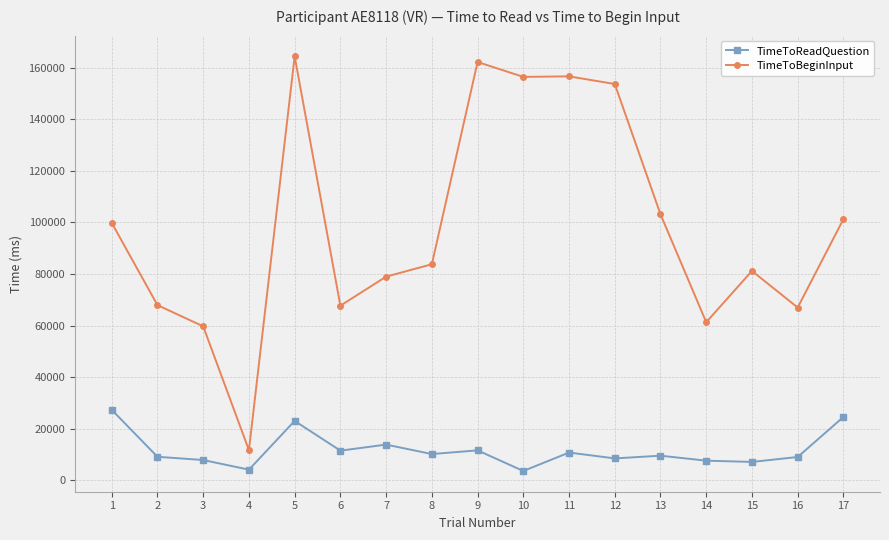

List the series in order of their peak value, highest first.

TimeToBeginInput, TimeToReadQuestion